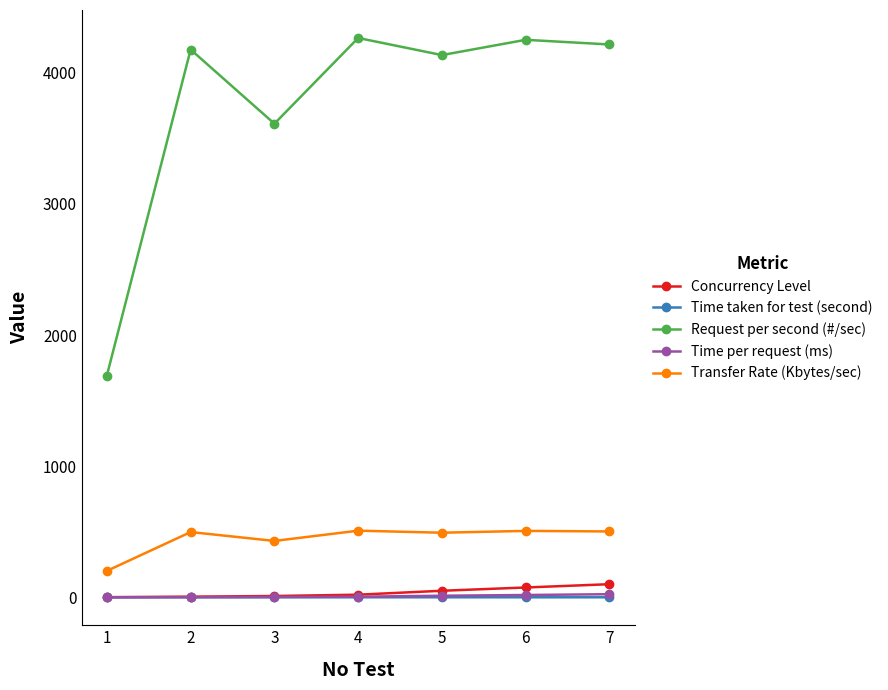

How many categories are shown in the chart?

7